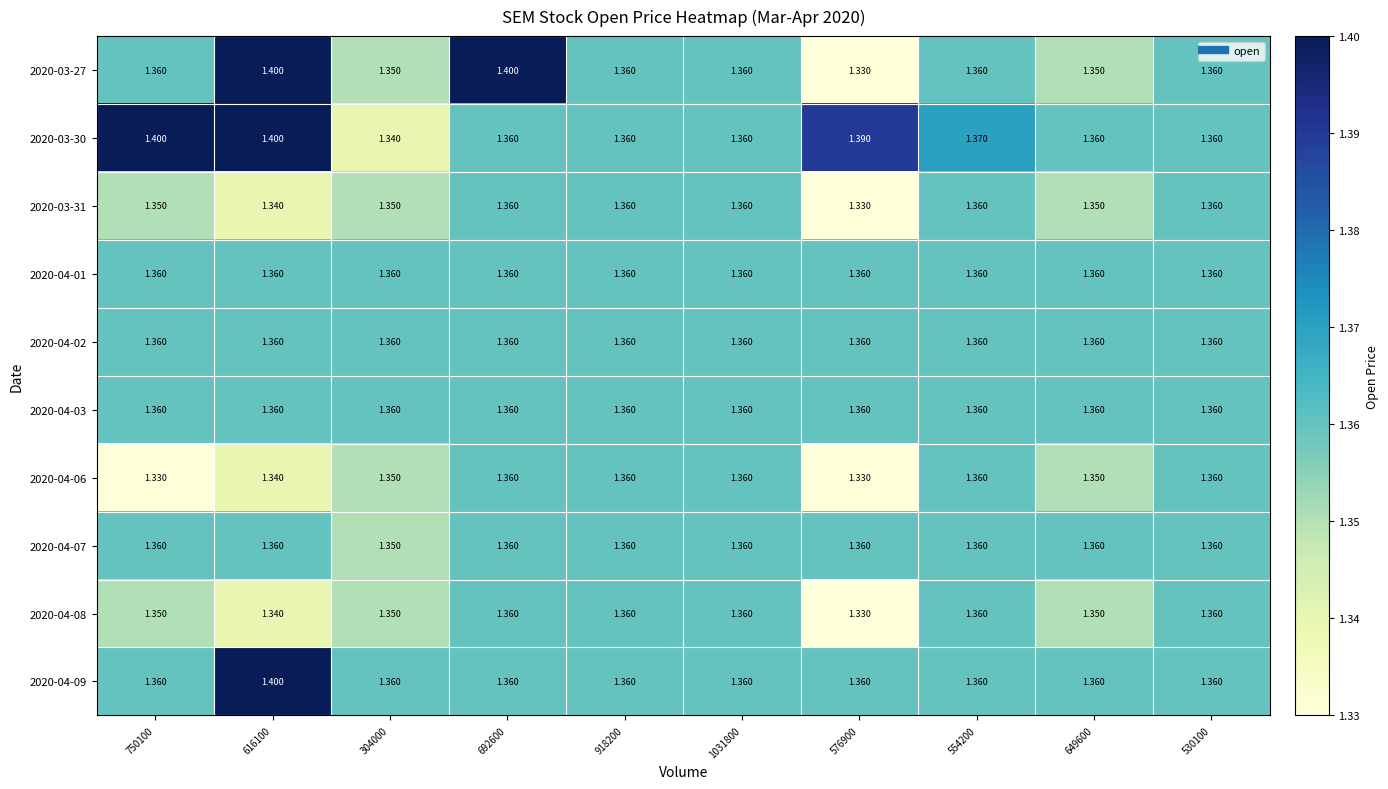

Rank the series at 616100 from lowest to highest value.

2020-03-31, 2020-04-06, 2020-04-08, 2020-04-01, 2020-04-02, 2020-04-03, 2020-04-07, 2020-03-27, 2020-03-30, 2020-04-09